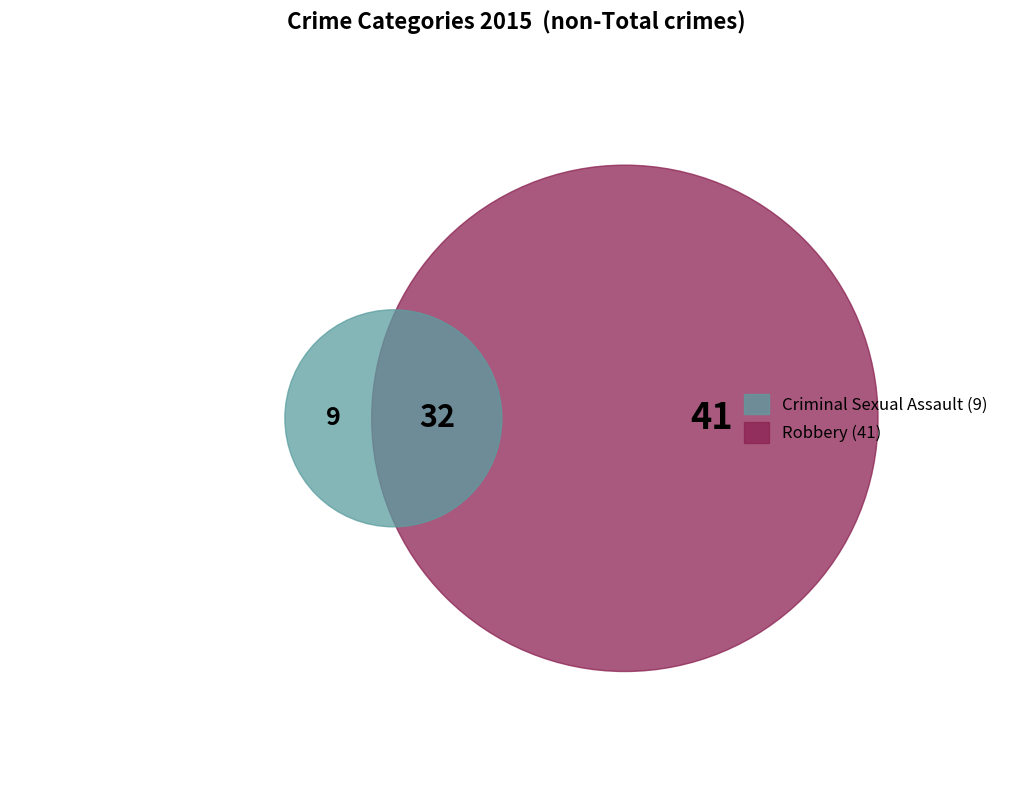

Approximately how many times larger is the value at Criminal Sexual Assault compared to Robbery?

0.2